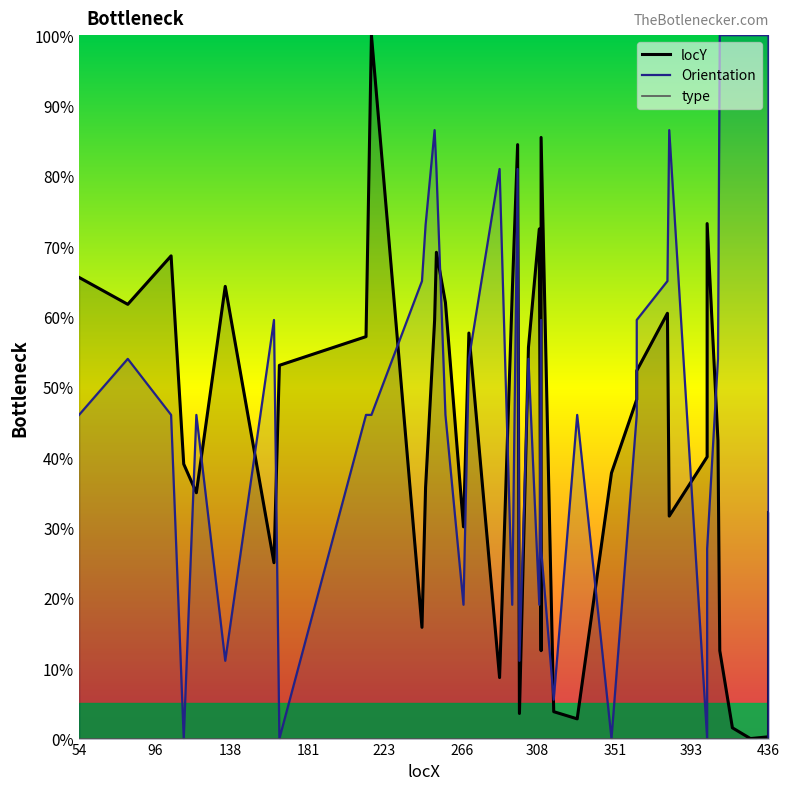

Reading right to left, transcribe all the data shown in this chart.

locY: 32.1	0.3	0.0	1.5	12.5	42.3	73.2	40.1	31.6	60.5	52.3	48.2	37.8	2.8	3.8	85.5	12.5	72.4	55.6	3.6	84.4	63.3	8.7	57.7	30.1	62.0	69.1	59.4	35.7	15.8	100.0	57.1	53.1	25.0	64.3	34.9	39.0	68.6	61.7	65.6
Orientation: 0.0	100.0	100.0	100.0	100.0	54.0	27.0	0.0	86.5	65.0	59.5	46.0	0.0	46.0	5.5	27.0	59.5	19.0	54.0	11.1	81.0	19.0	81.0	54.0	19.0	46.0	81.0	86.5	73.0	65.0	46.0	46.0	0.0	59.5	11.1	46.0	0.0	46.0	54.0	46.0
type: 0.0	0.0	0.0	0.0	0.0	0.0	0.0	0.0	0.0	0.0	0.0	0.0	0.0	0.0	0.0	0.0	0.0	0.0	0.0	0.0	0.0	0.0	0.0	0.0	0.0	0.0	0.0	0.0	0.0	0.0	0.0	0.0	0.0	0.0	0.0	0.0	0.0	0.0	0.0	0.0